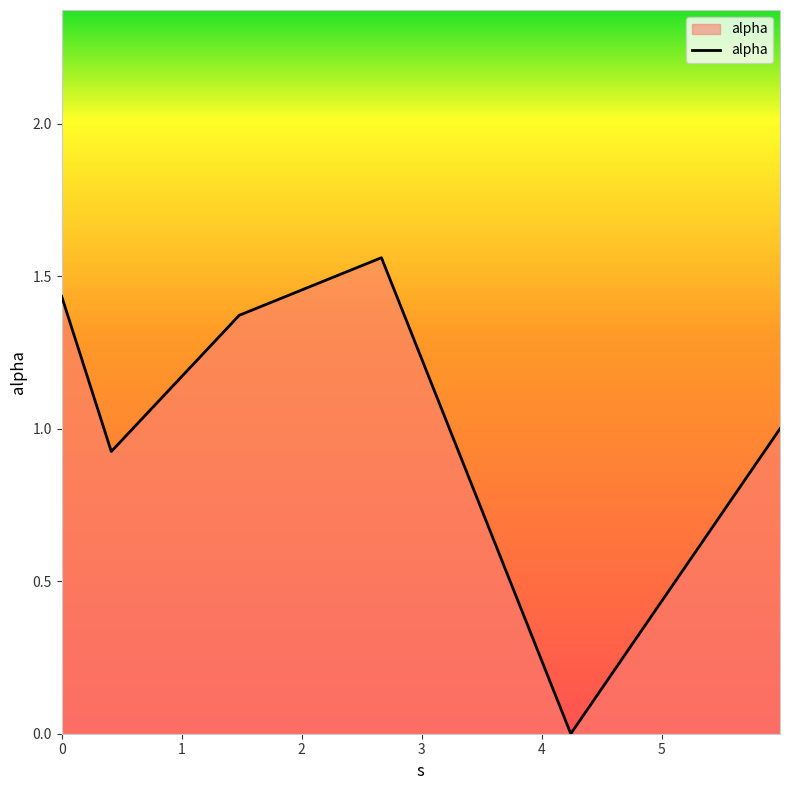

How many interior local valleys (lower than both neighbors) does the data have?

2